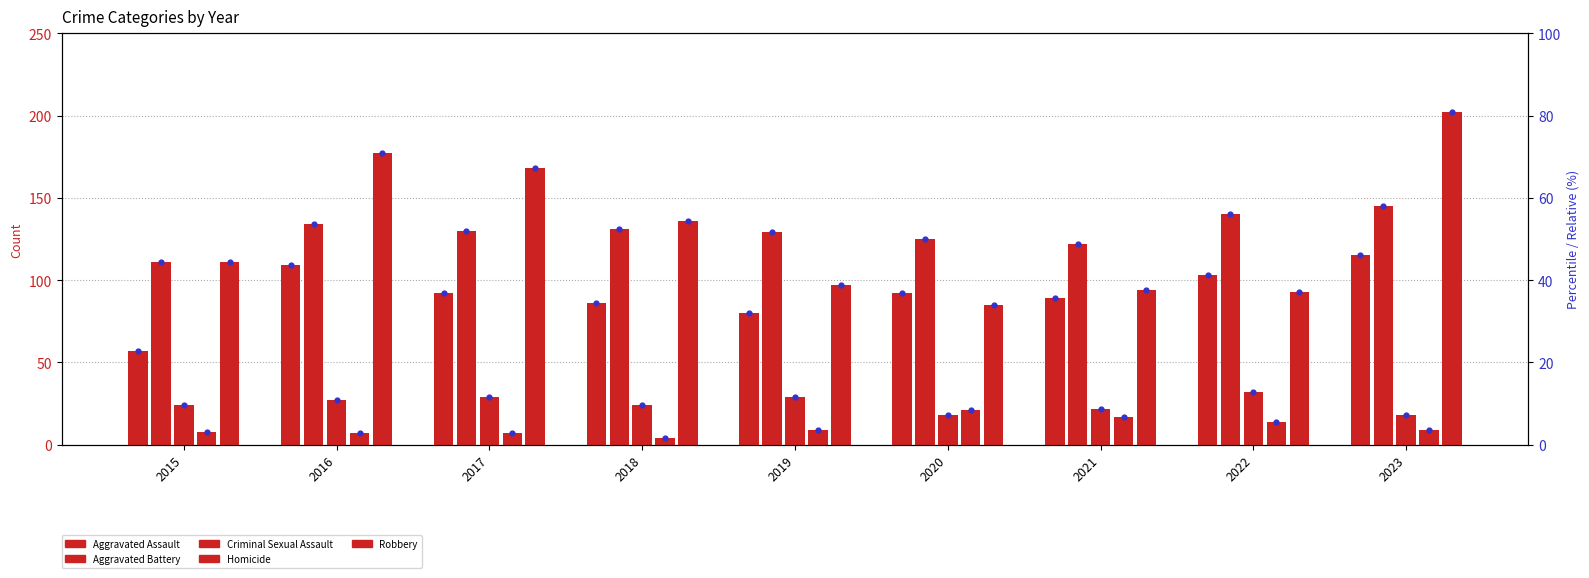

Which series has the widest spread of Y values?

Robbery